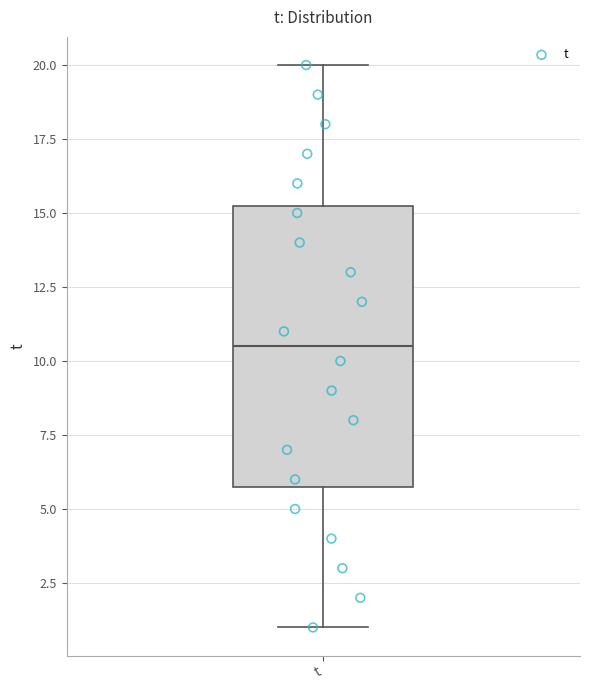

Where is the lower edge of the box for t on the y-axis? The values are not printed on the chart, so give them approximately, as read against the axis.

6.0